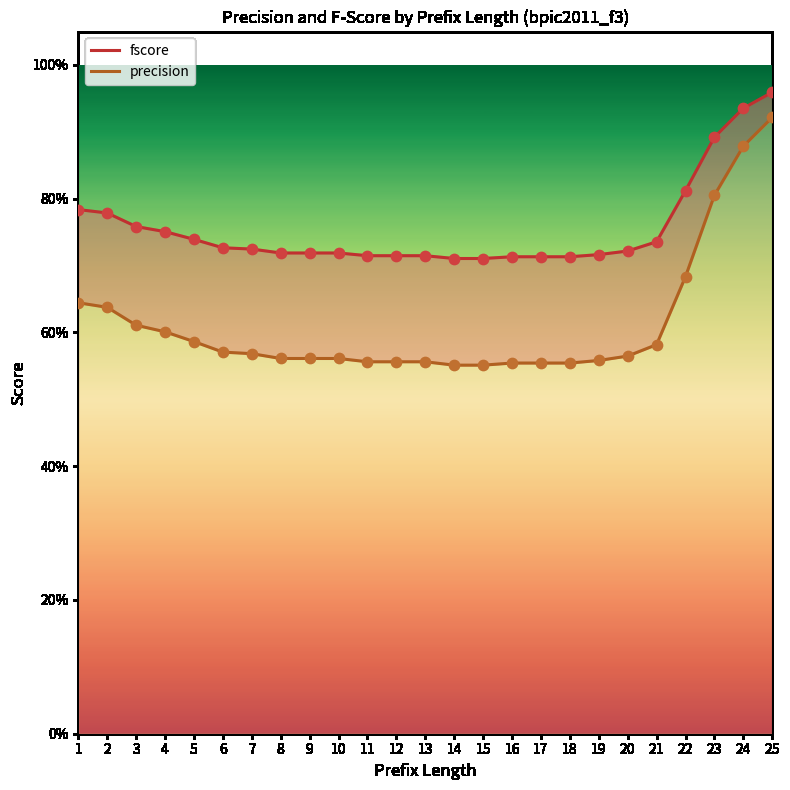

What is the total value across all series at 21?

1.3